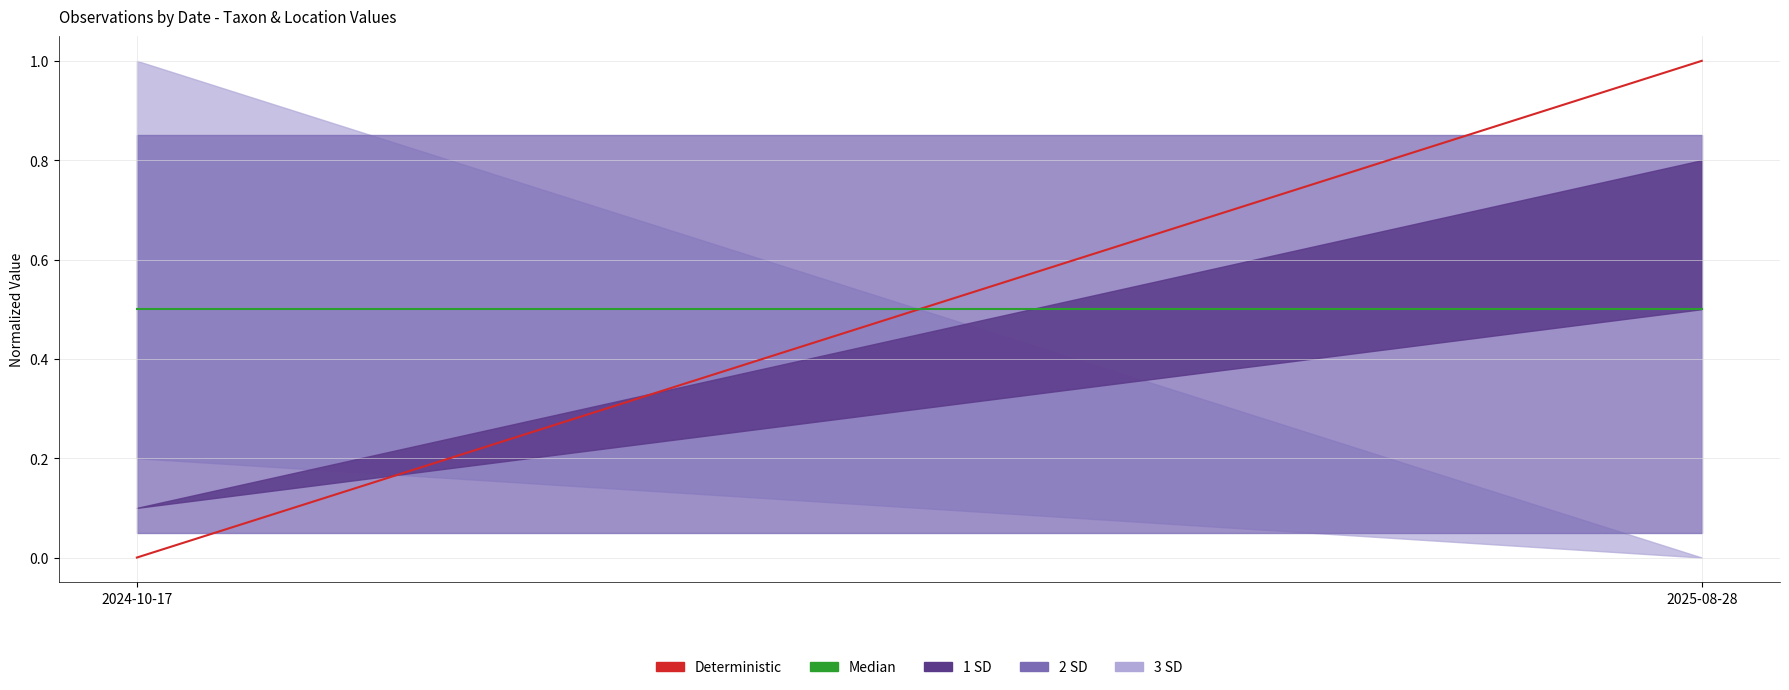

How many lines are shown in the chart?

2